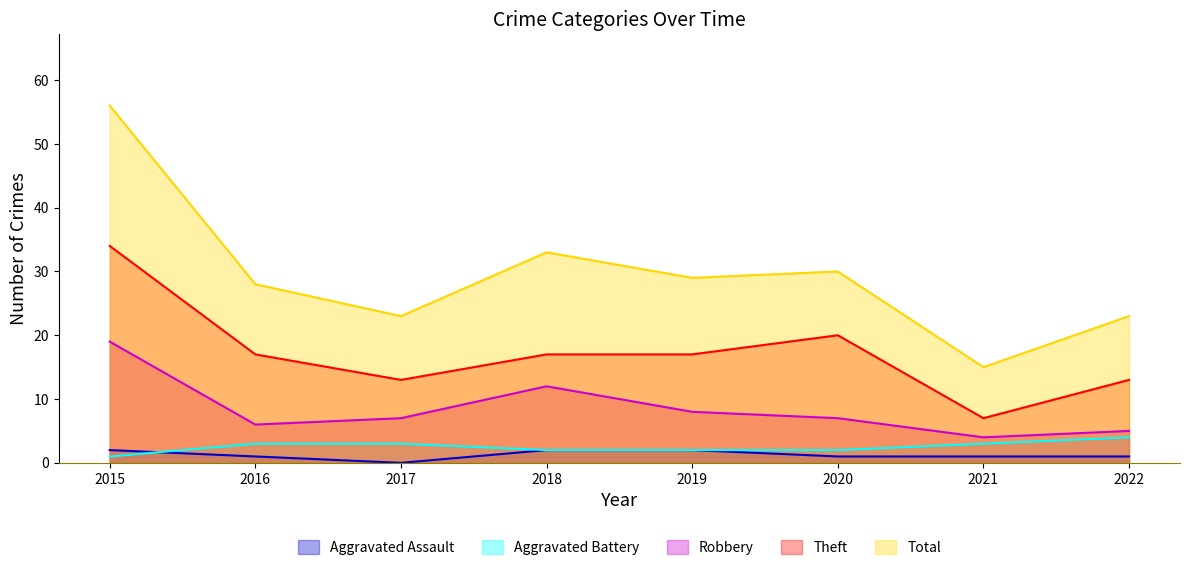

How many data points in Theft are above 17?

2